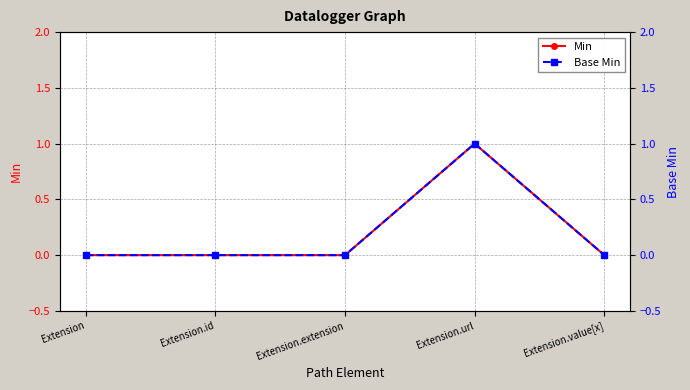

Which series has the largest total across all categories?

Min